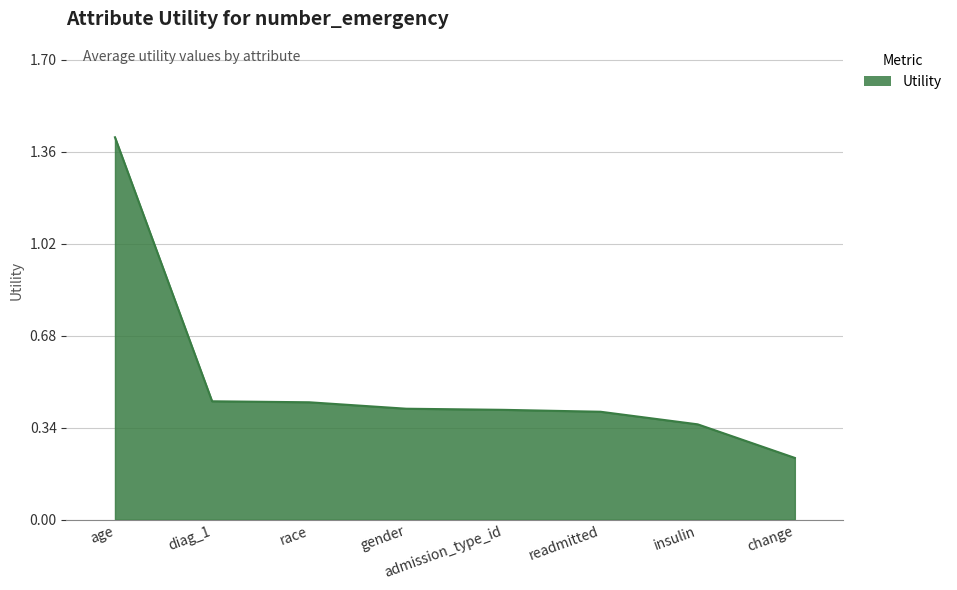

What is the sum of the values at race and insulin?

0.8